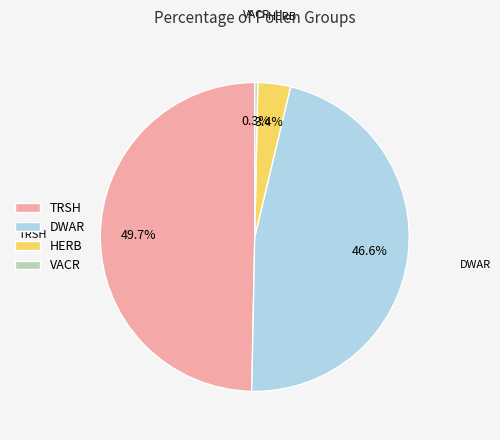

Rank the categories by value from highest to lowest.

TRSH, DWAR, HERB, VACR